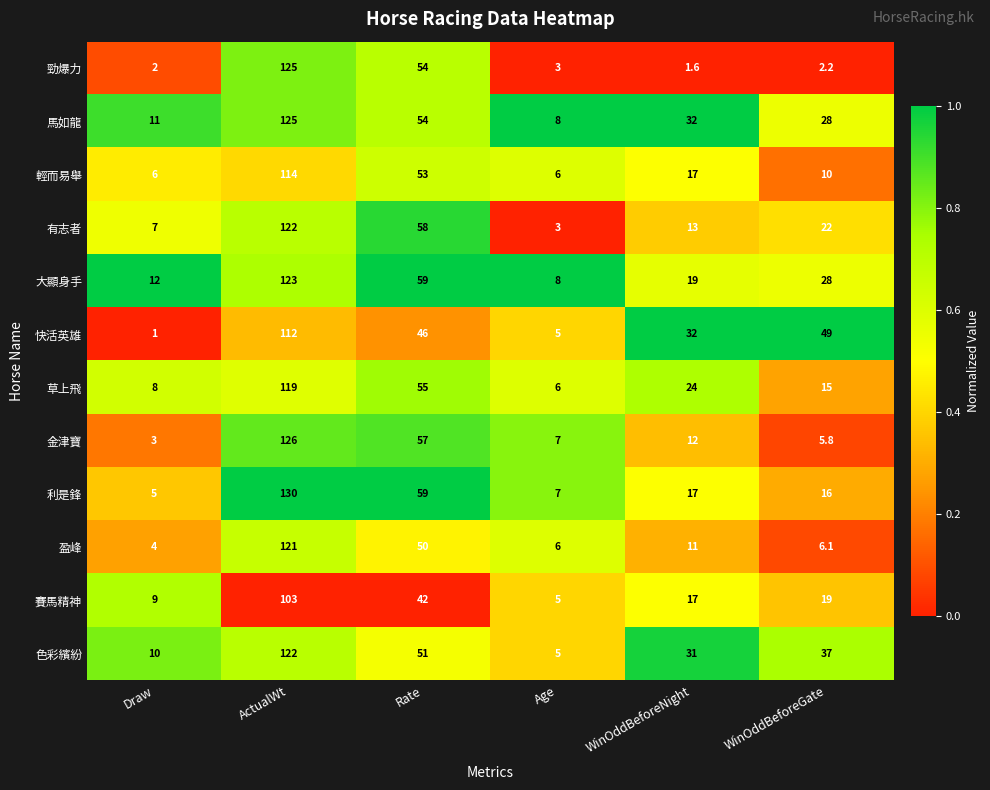

What is the difference between the highest and lowest values at Age?

5.0